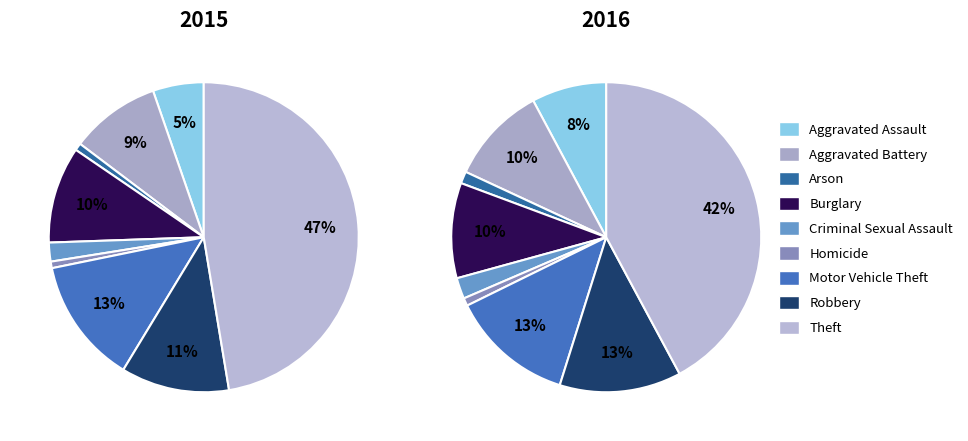

What is the largest slice in the pie chart?

Theft